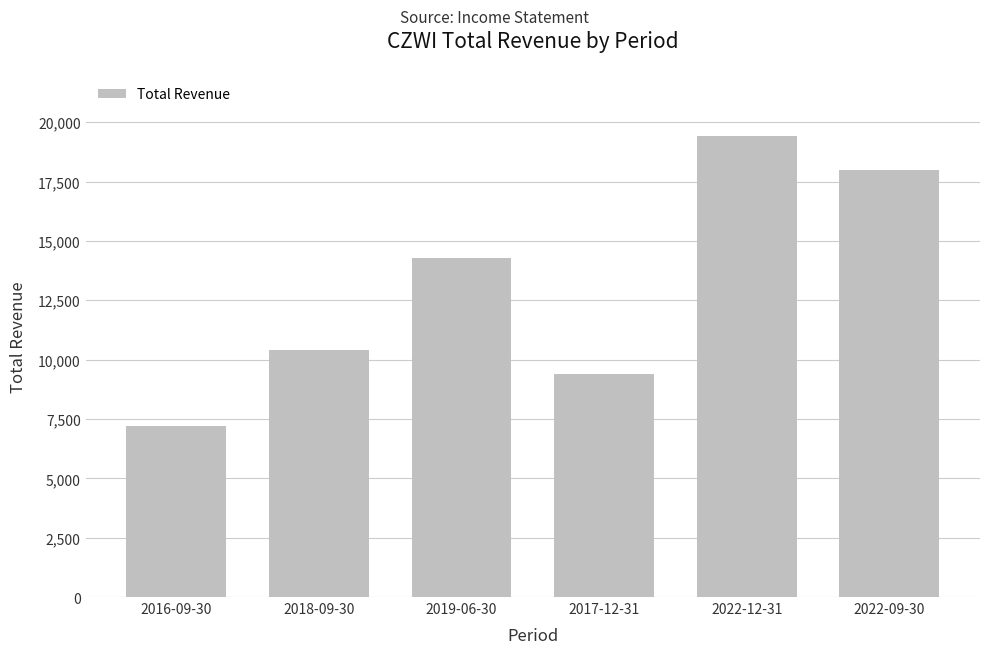

What is the average value?

13117